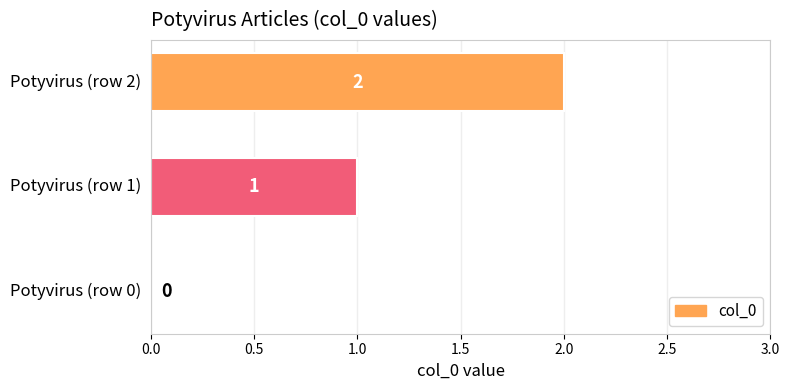

Which has a higher value, Potyvirus (row 2) or Potyvirus (row 0)?

Potyvirus (row 2)